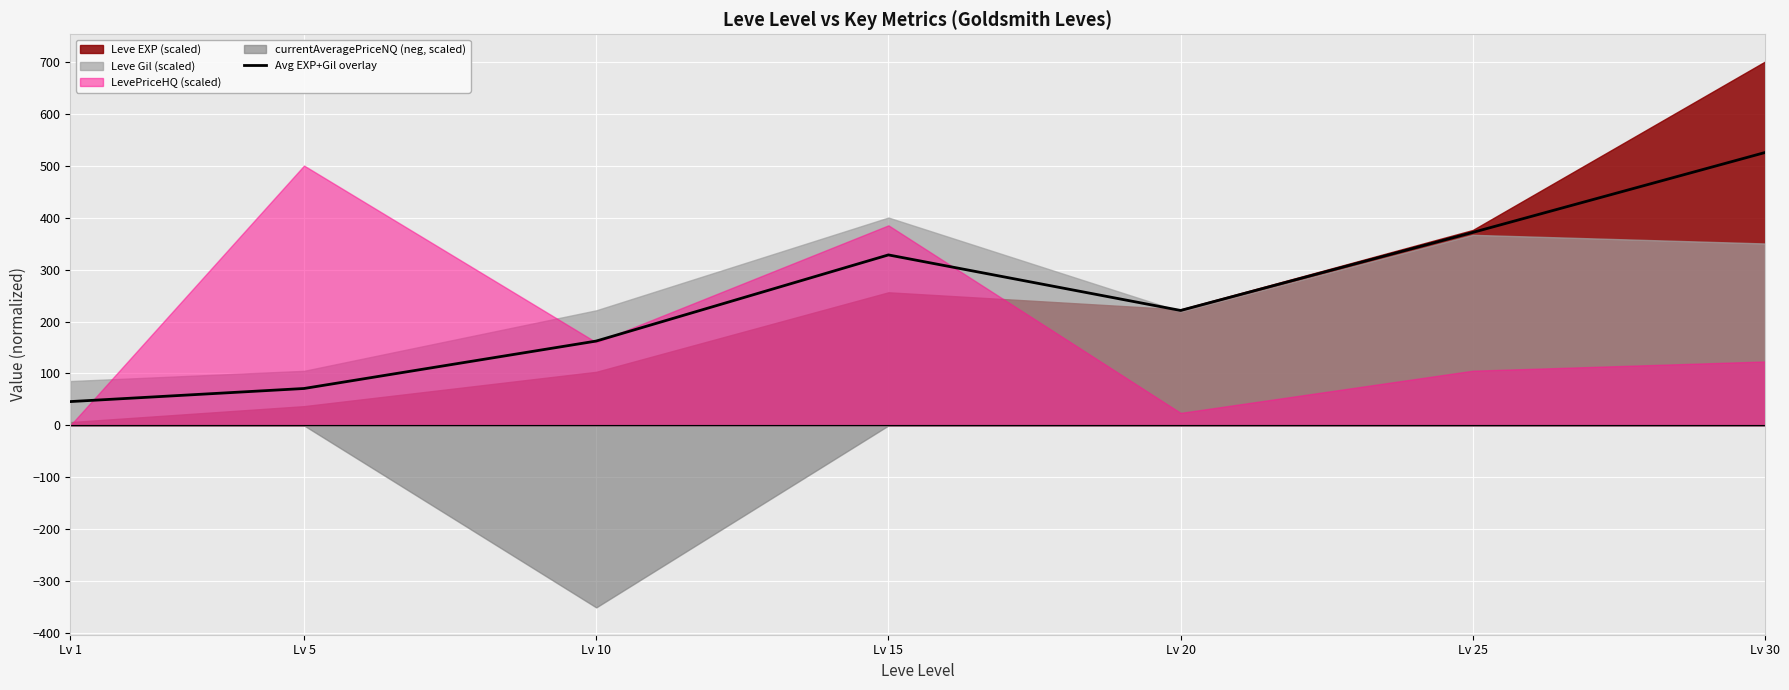

Which has a higher value, Lv 15 or Lv 25?

Lv 25